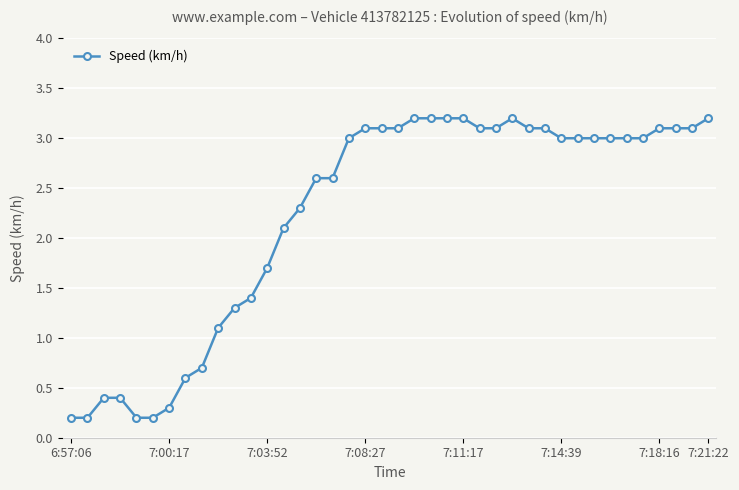

What is the value of the 27th point from the left?

3.1